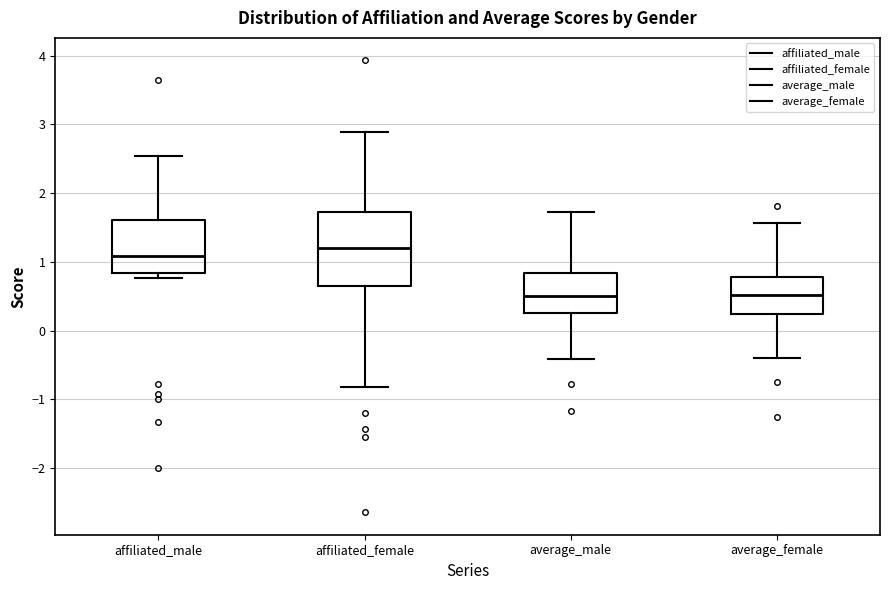

Reading left to right, read every box against the y-axis: the position of its median line, the range the box covers, and the ends of its whiskers. The values are not printed on the chart, so give them approximately, as read against the axis.

affiliated_male: median 1.1, box 0.8 to 1.6, whiskers 0.8 (just below the box's lower edge) to 2.5
affiliated_female: median 1.2, box 0.6 to 1.7, whiskers -0.8 to 2.9
average_male: median 0.5, box 0.3 to 0.8, whiskers -0.4 to 1.7
average_female: median 0.5, box 0.2 to 0.8, whiskers -0.4 to 1.6